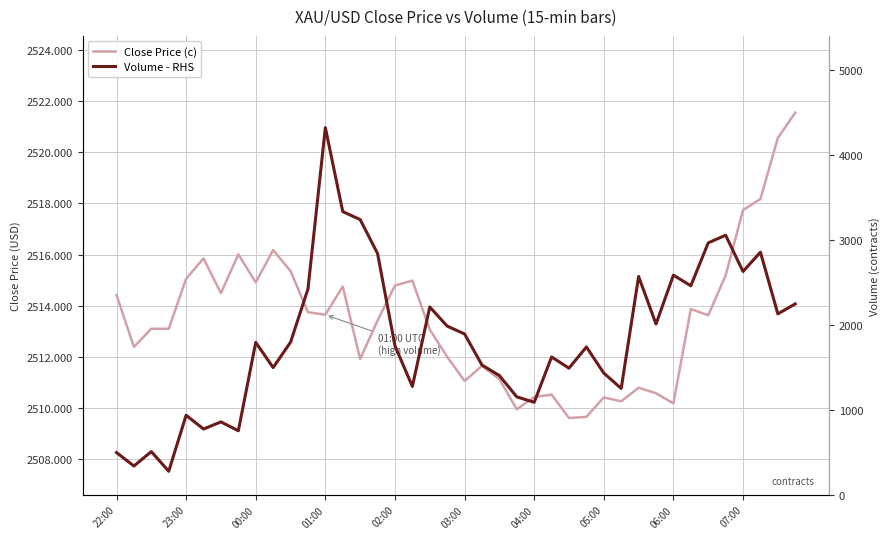

What is the greatest value displayed?

4325.0